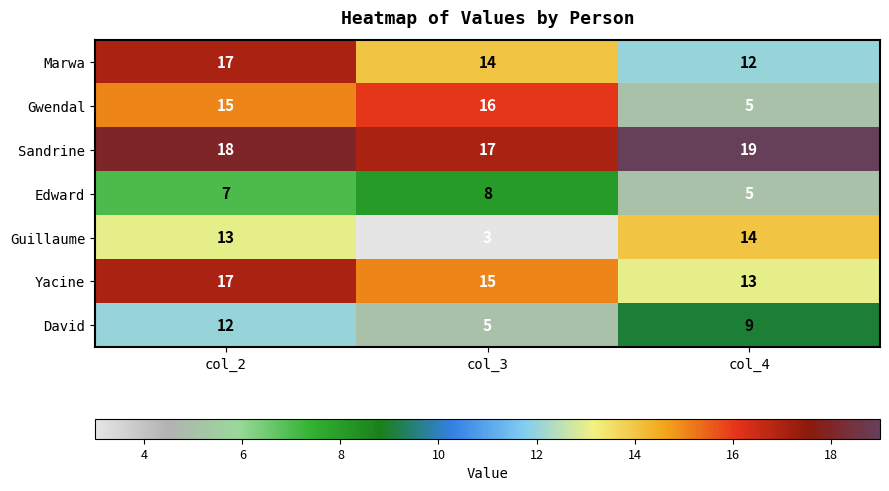

Is it true that Guillaume equals 19 at col_2?

False